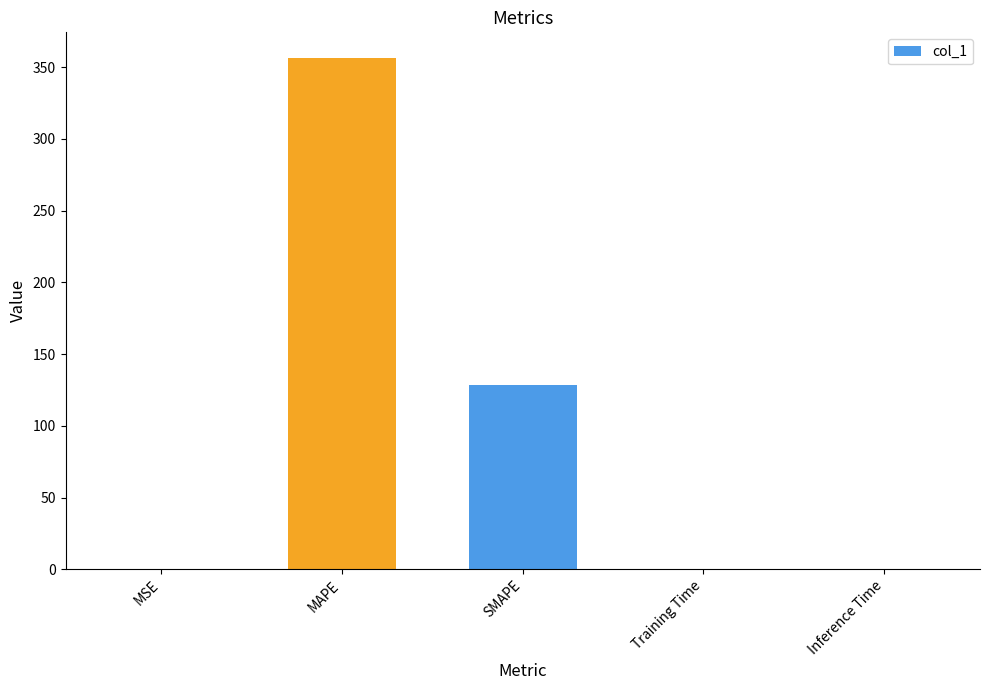

True or false: the data shows 0.0 at Training Time.

True